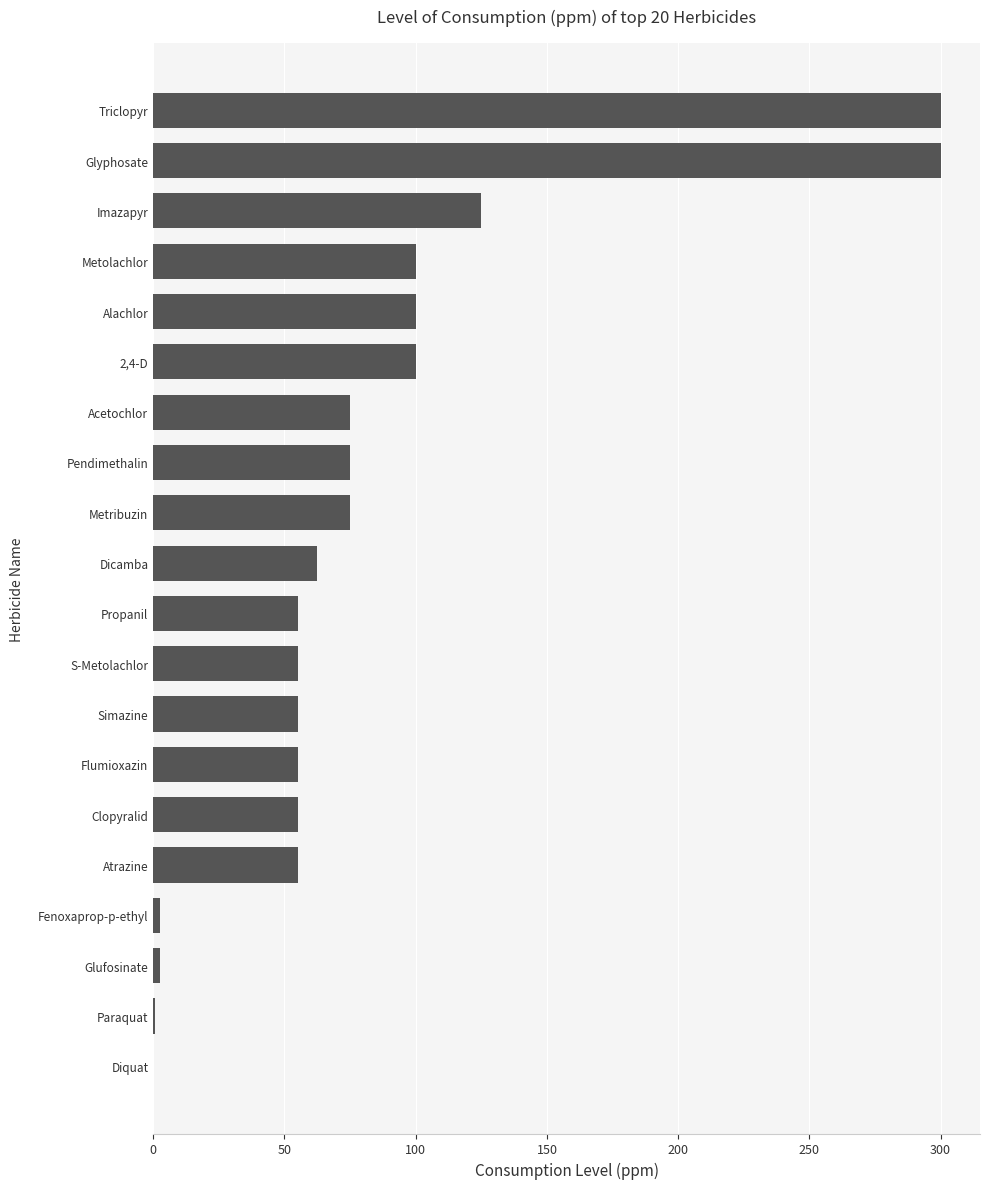

What is the change in value from Acetochlor to Triclopyr?

+225.0